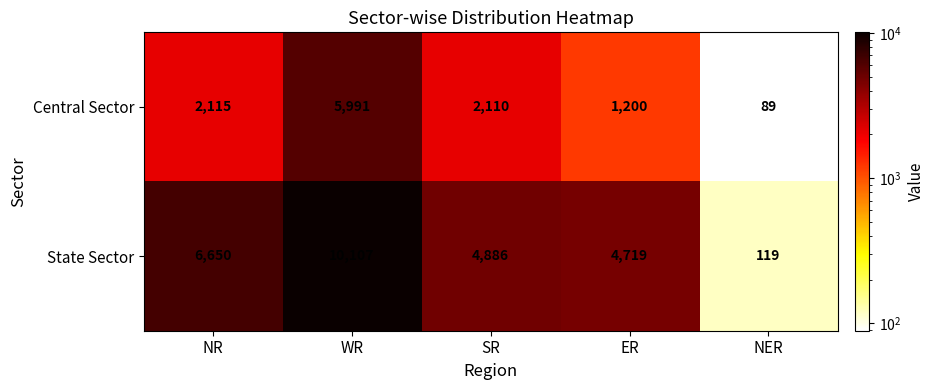

Count the number of categories in the chart.

5